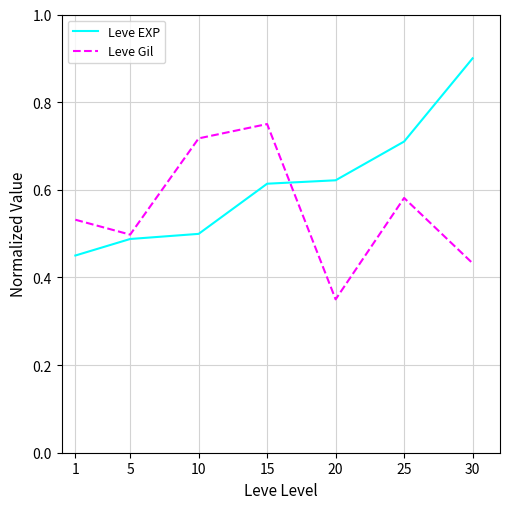

Rank the series by their maximum value, from highest to lowest.

Leve EXP, Leve Gil